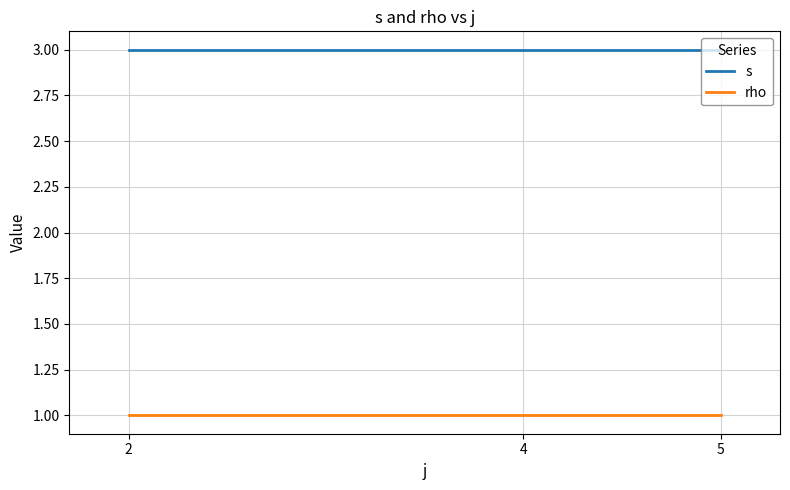

The value of rho at 2 is 1. True or false?

True